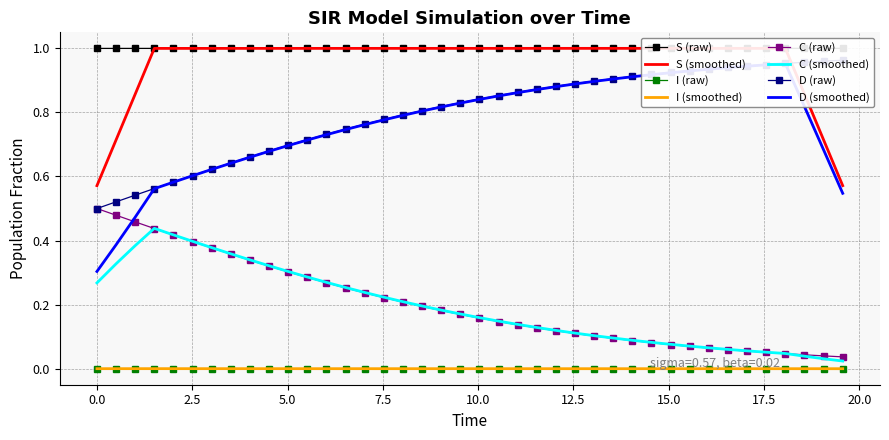

True or false: I (smoothed) and C (smoothed) intersect in this chart.

False